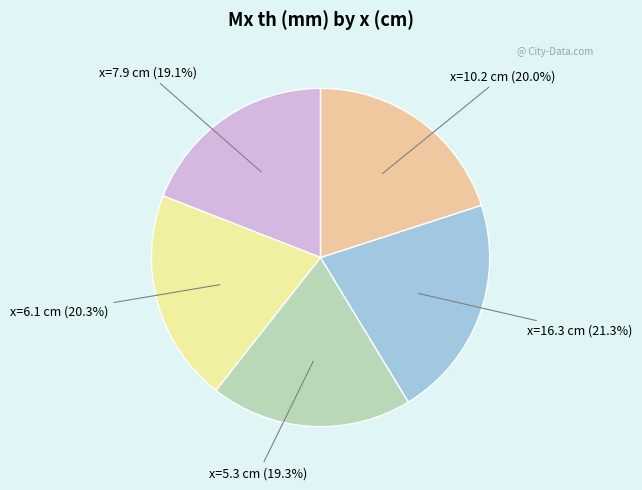

How many segments does this pie chart have?

5